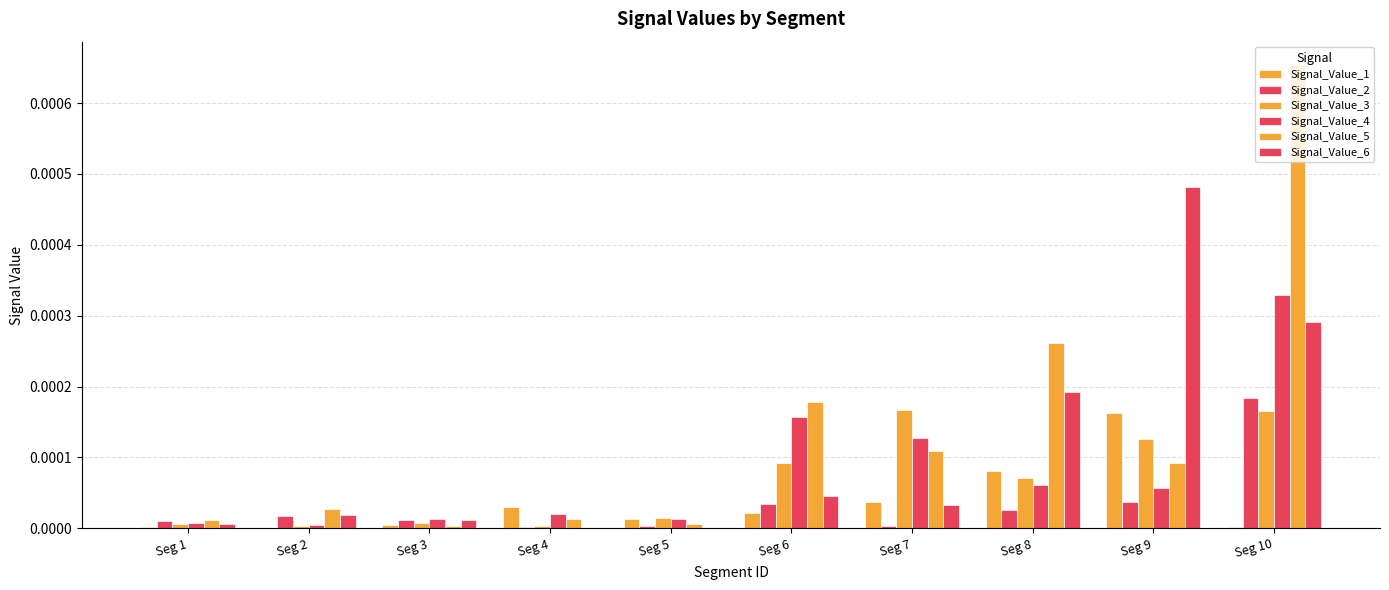

List the labels in order of Signal_Value_6 value, largest first.

Seg 9, Seg 10, Seg 8, Seg 6, Seg 7, Seg 2, Seg 3, Seg 1, Seg 4, Seg 5